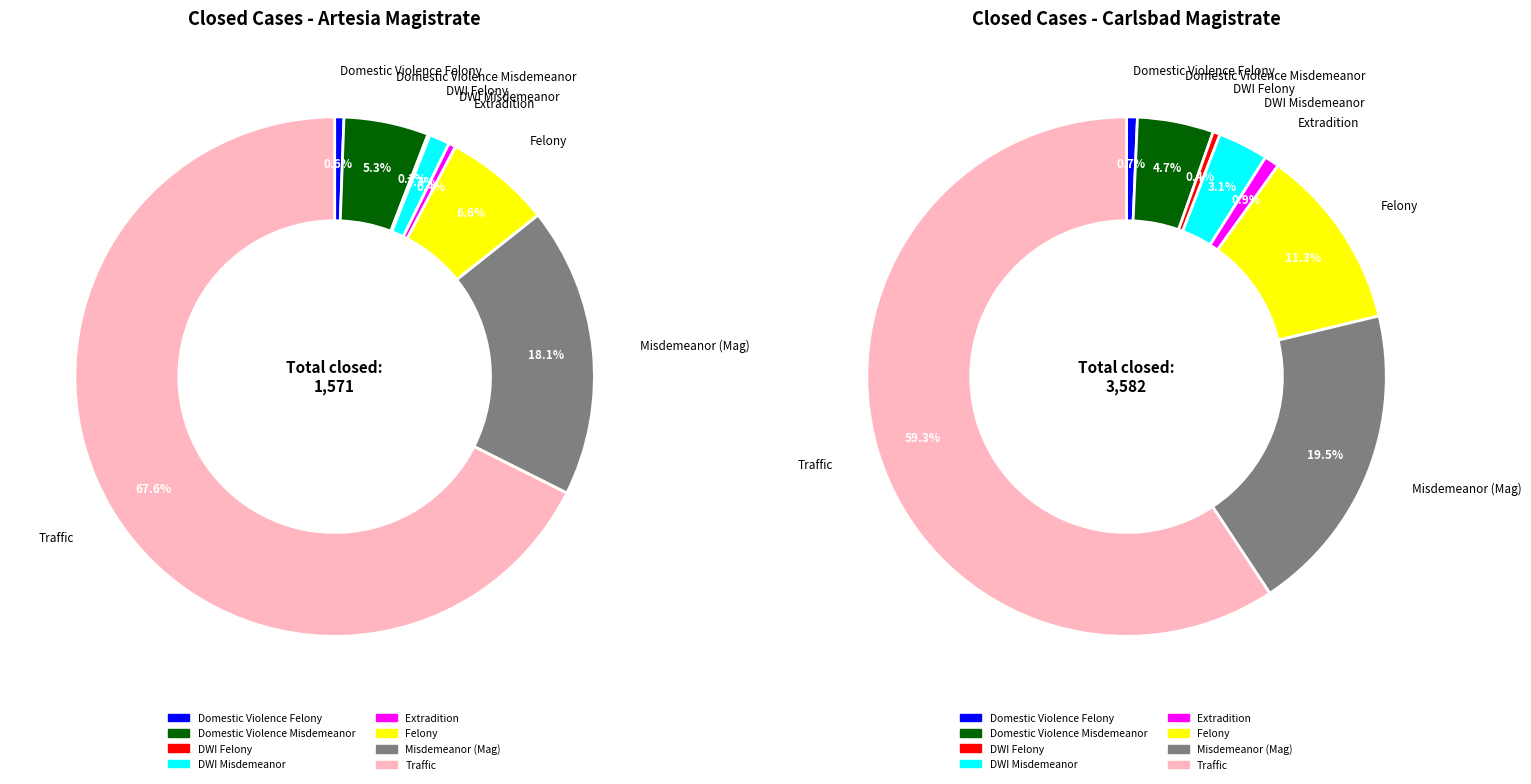

To the nearest percent, what is the difference between the Domestic Violence Felony and Felony slice percentages?

11%